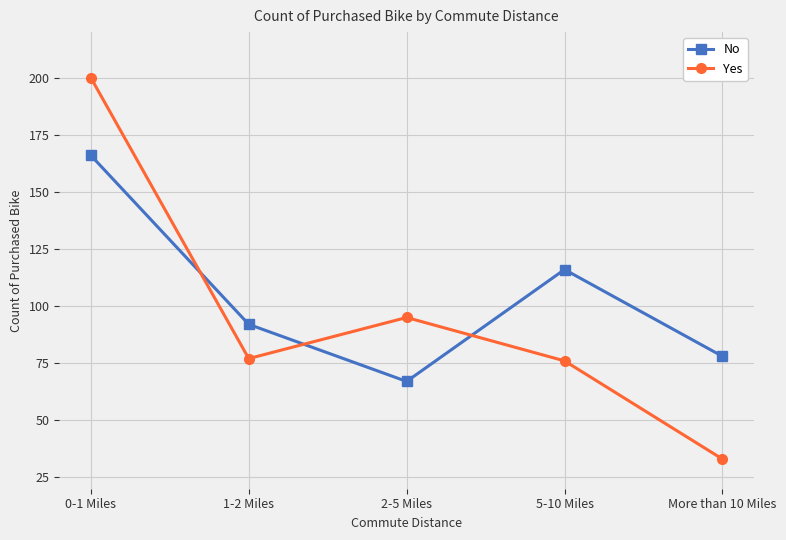

Does the chart have visible grid lines?

Yes